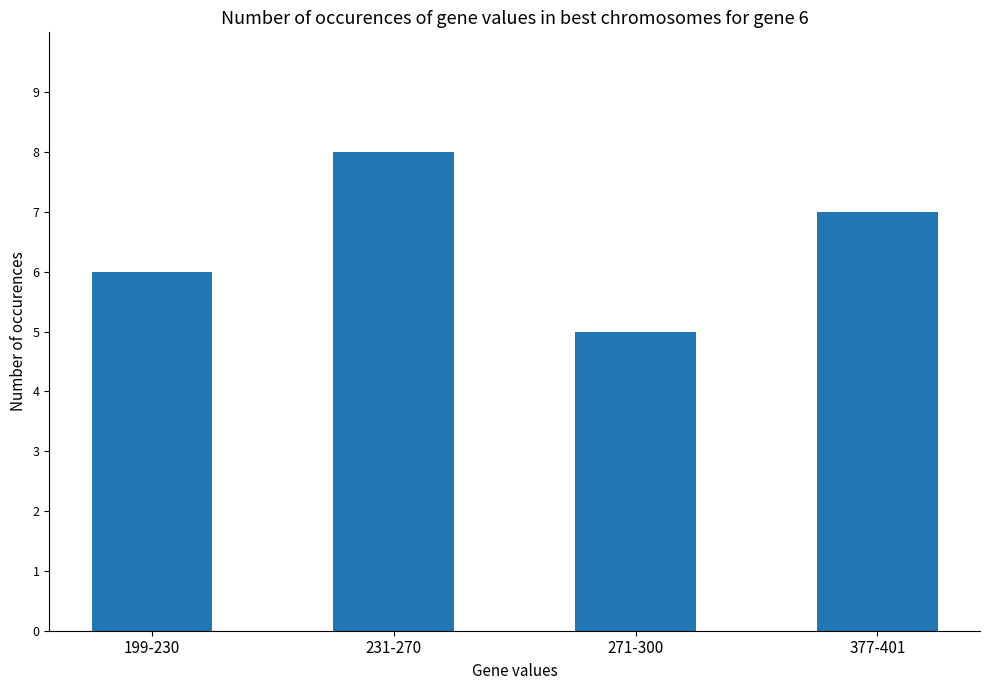

Reading right to left, transcribe all the data shown in this chart.

377-401=7	271-300=5	231-270=8	199-230=6